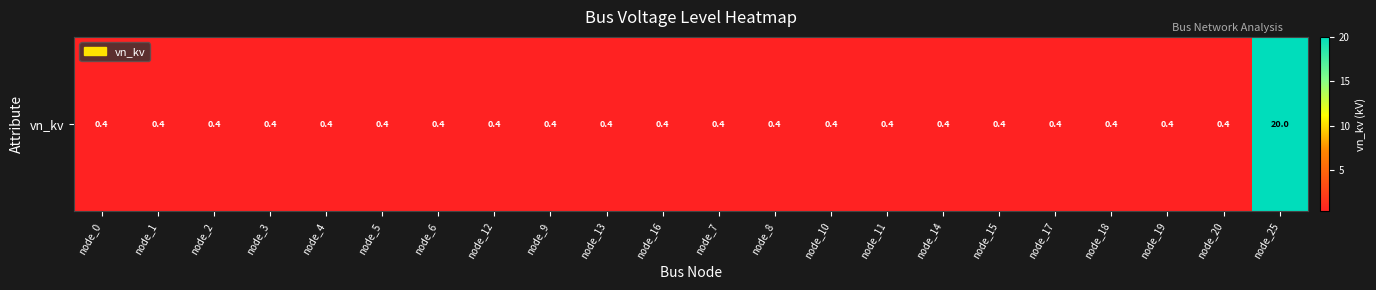

What is the sum of all values?

28.4